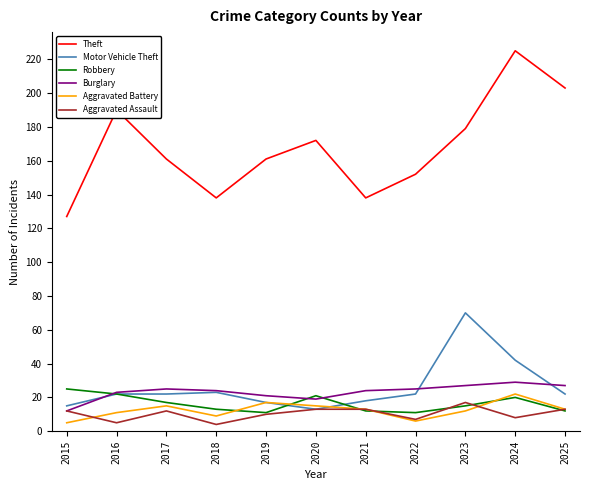

The Motor Vehicle Theft series shows 8 at 2025. True or false?

False